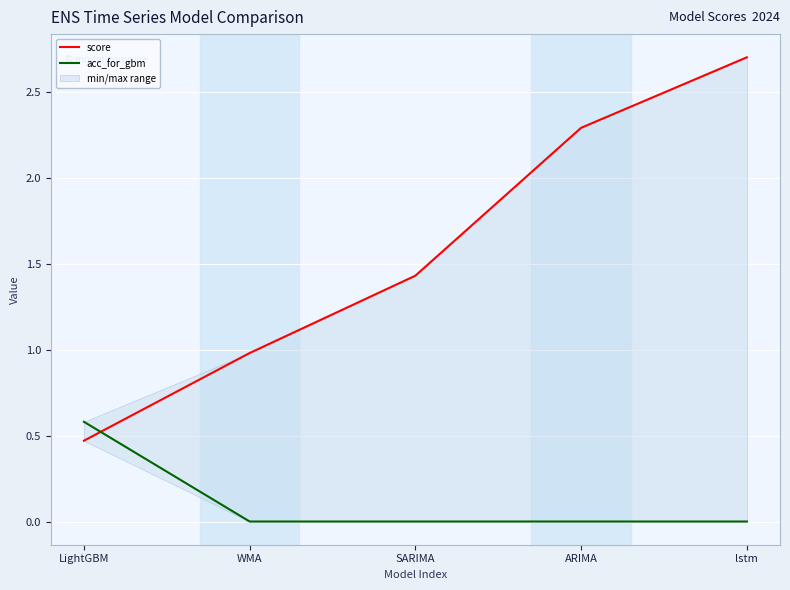

How many categories are shown in the chart?

5